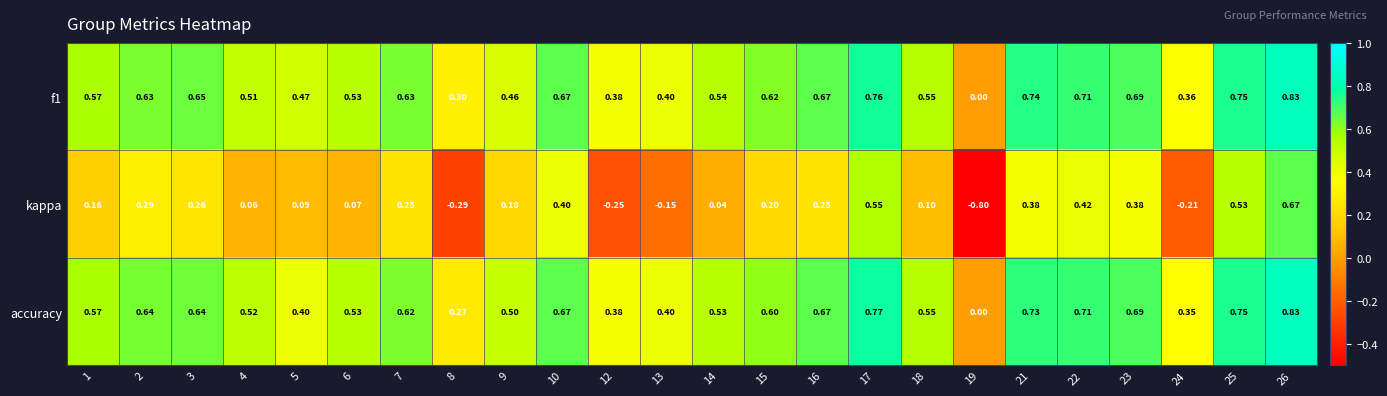

Which series changed the most between 8 and 12?

accuracy